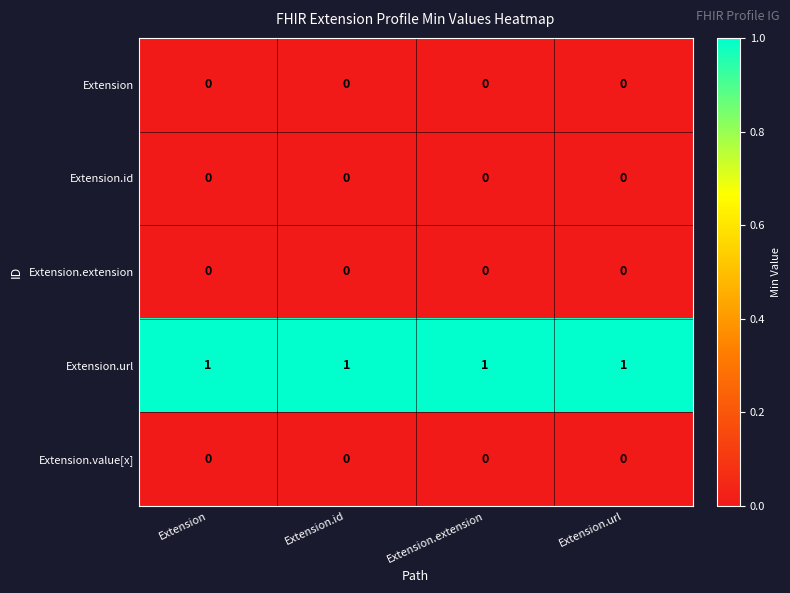

The value of Extension.url at Extension.extension is 0. True or false?

False